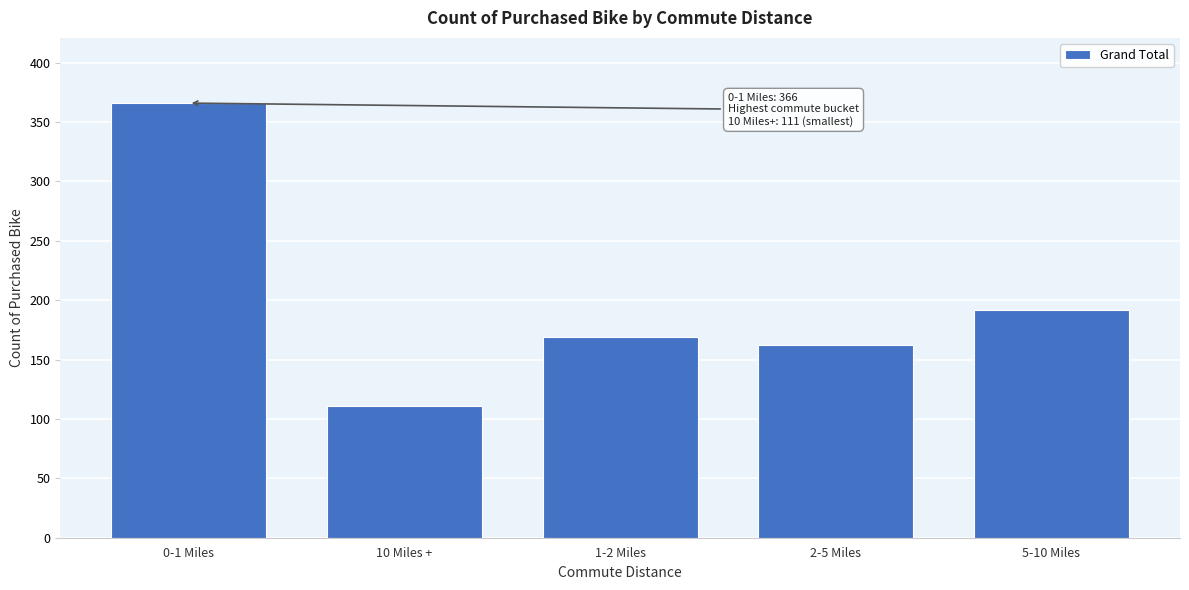

Reading left to right, list all the values displayed in this chart.

0-1 Miles=366	10 Miles +=111	1-2 Miles=169	2-5 Miles=162	5-10 Miles=192